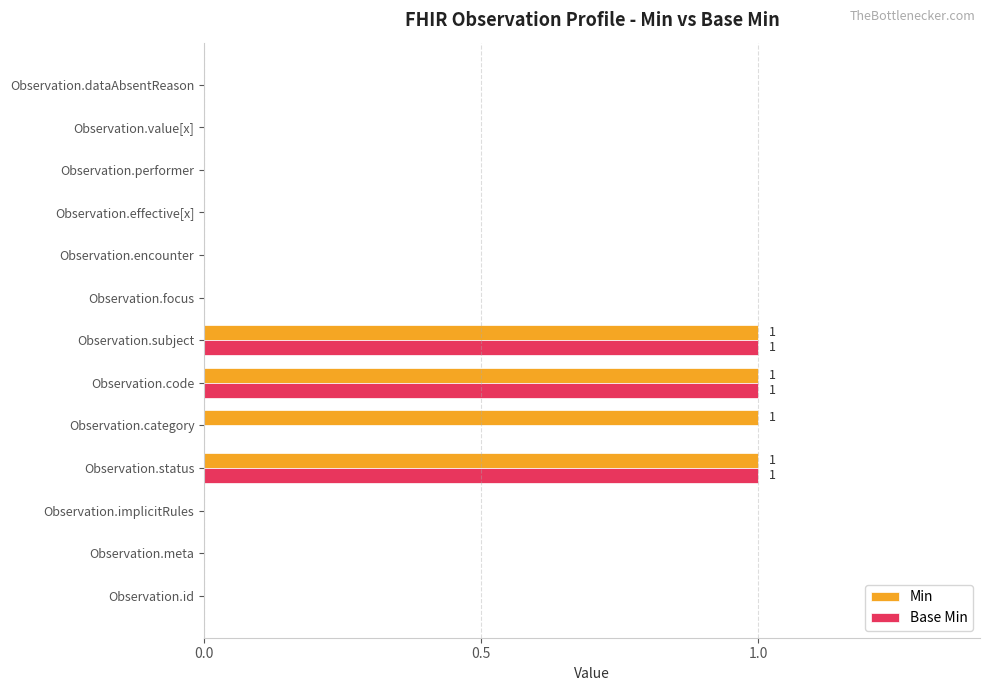

Is it true that Base Min equals 1 at Observation.status?

True